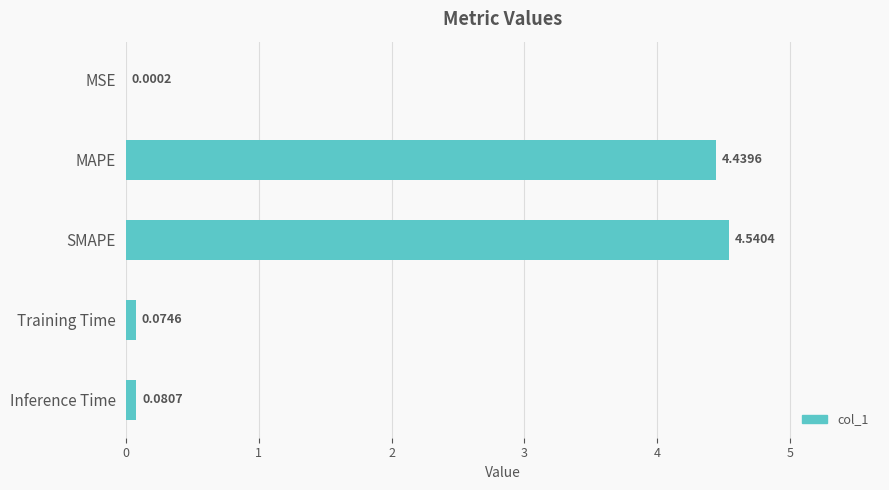

What is the sum of all values?

9.1